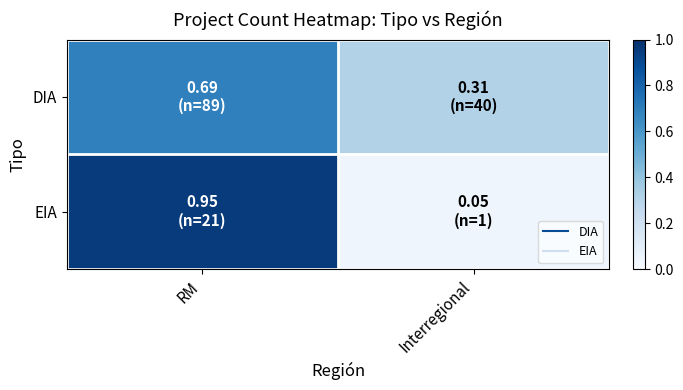

Between RM and Interregional, which is larger?

RM